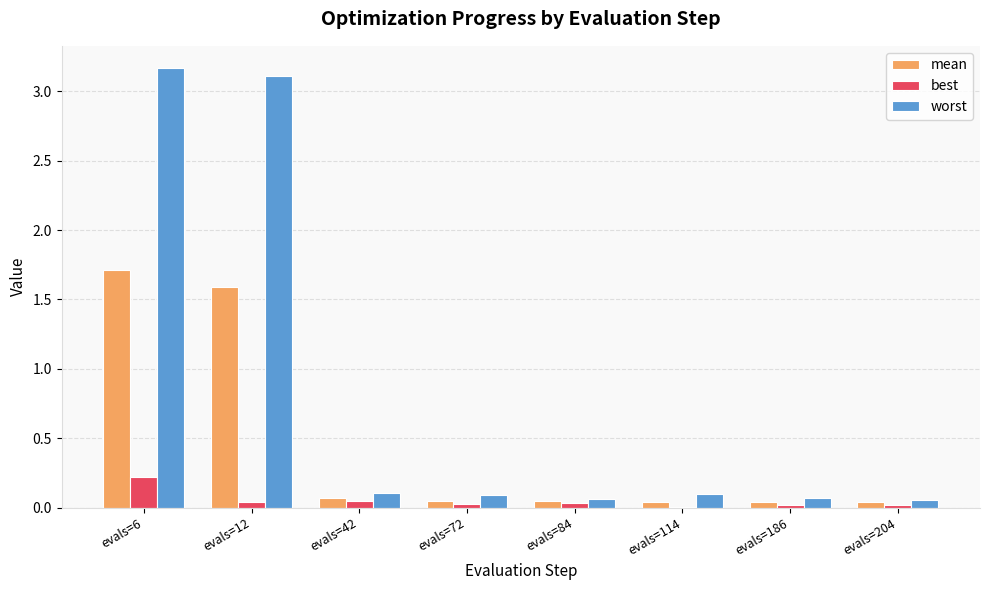

Is the value of mean at evals=72 greater than the value of worst at evals=114?

No